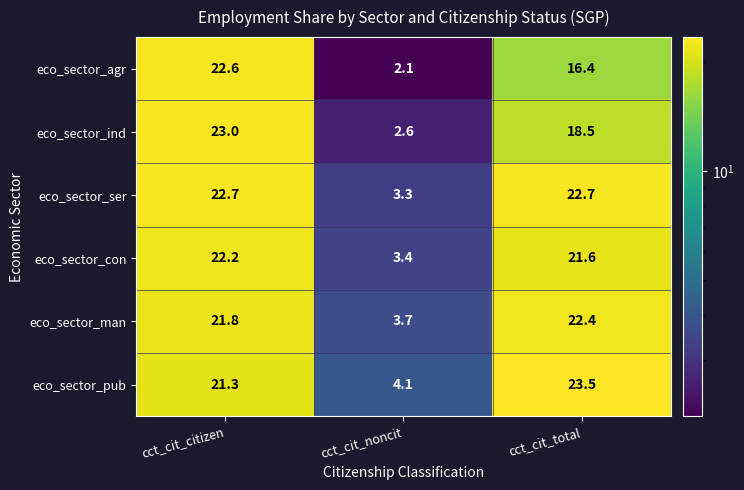

What is the lowest value of the eco_sector_con series?

3.4